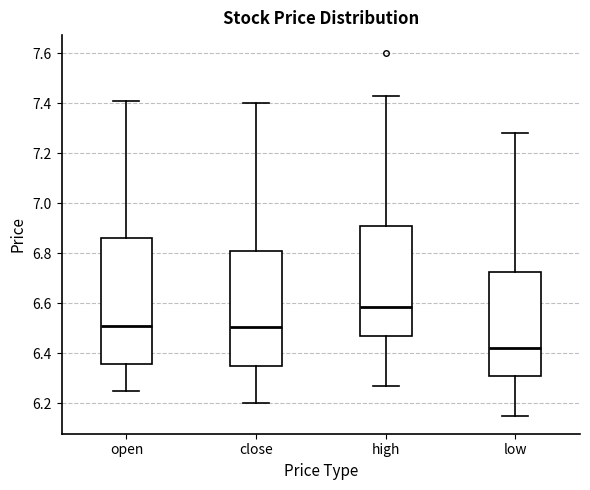

Which box's median line is the highest?

high